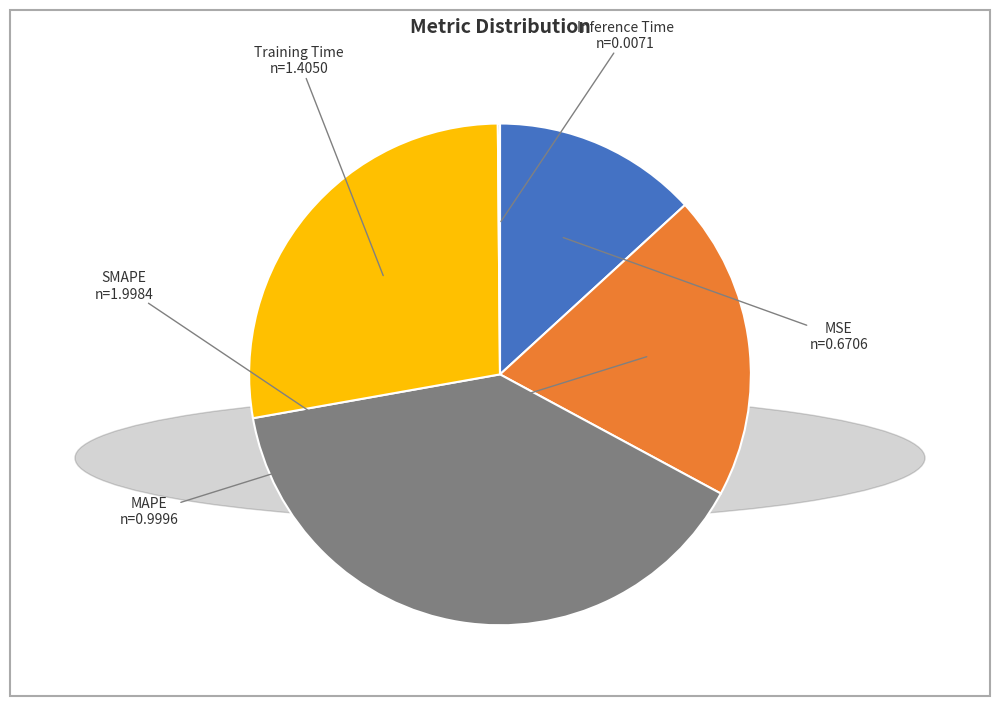

The MSE slice represents 13% of the pie. True or false?

True